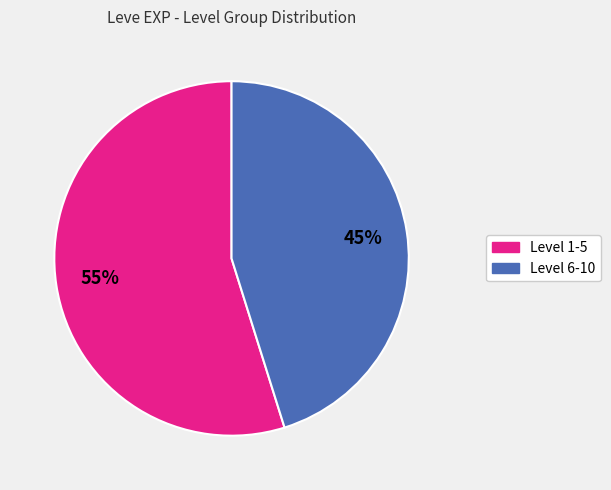

To the nearest percent, what is the difference between the largest and smallest slice percentages?

10%